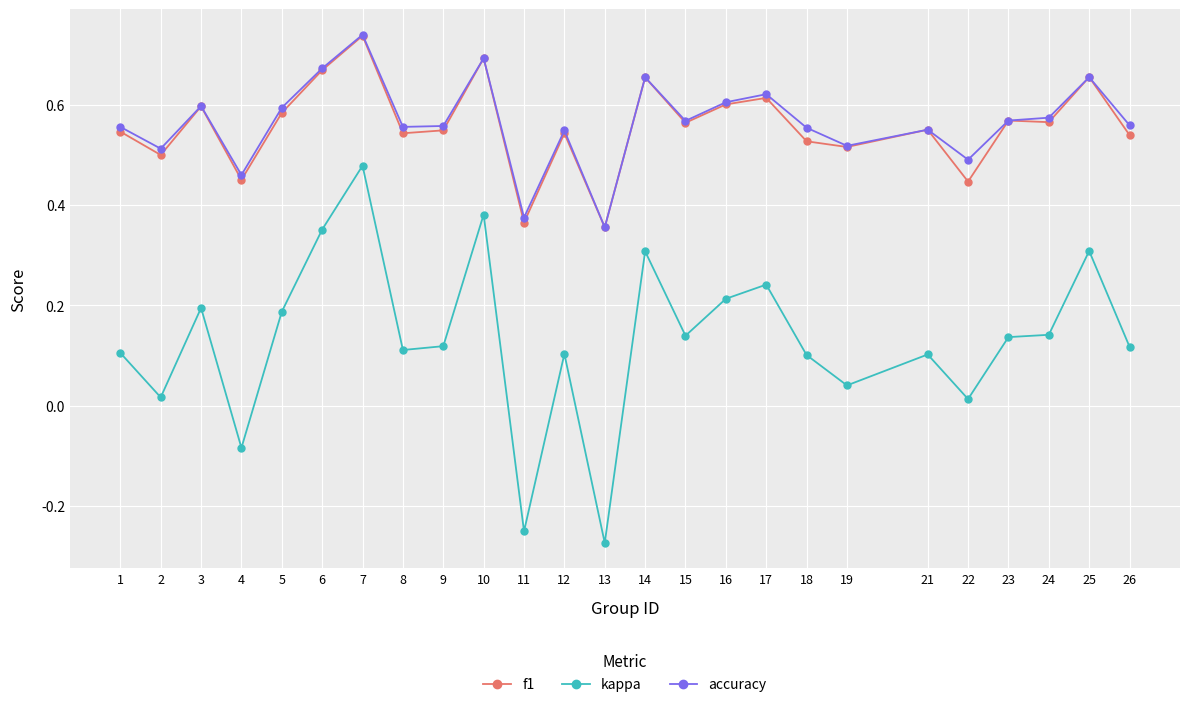

At which category does kappa reach its first local valley?

2